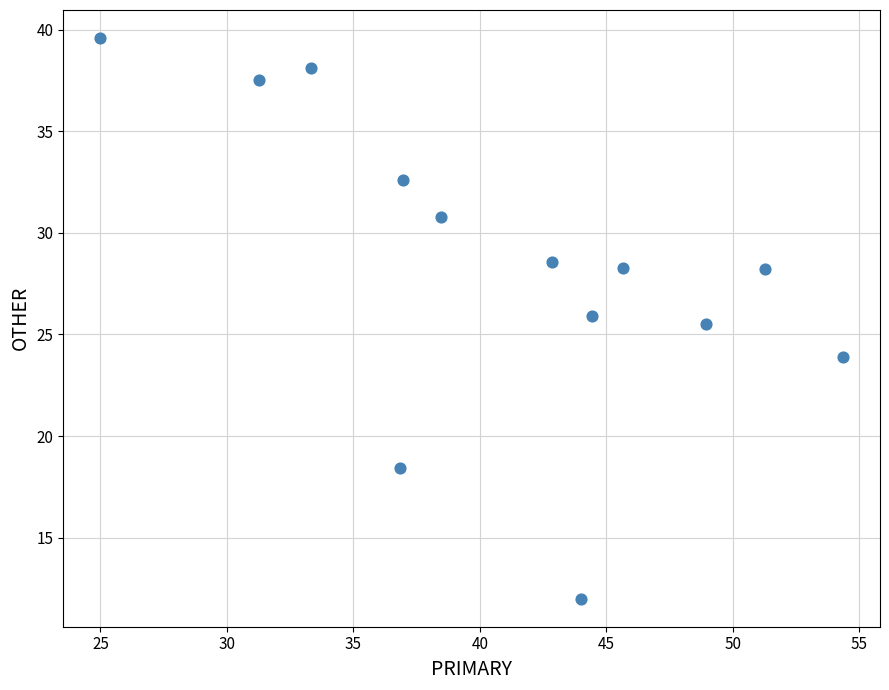

What Y value in the scatter plot is closest to 25?

25.5